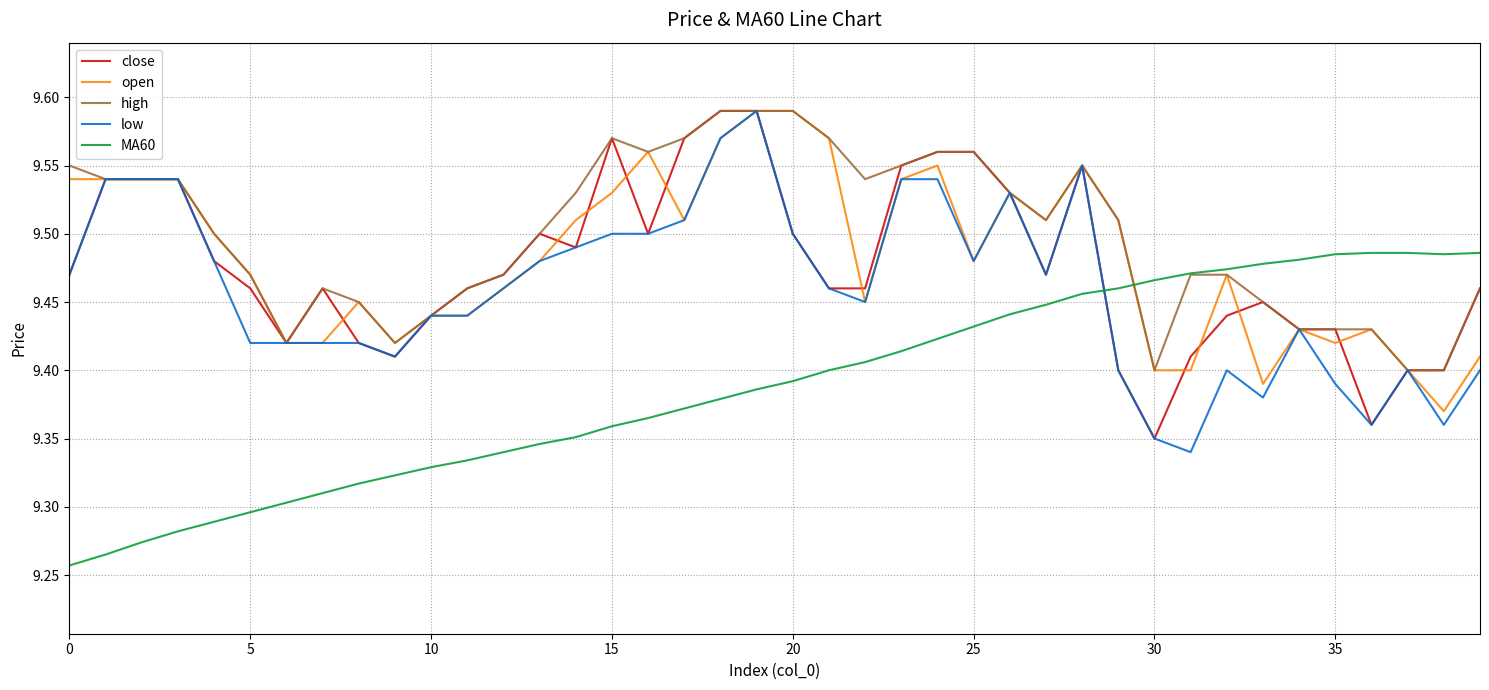

Which series ends up on top after the final intersection of low and MA60?

MA60